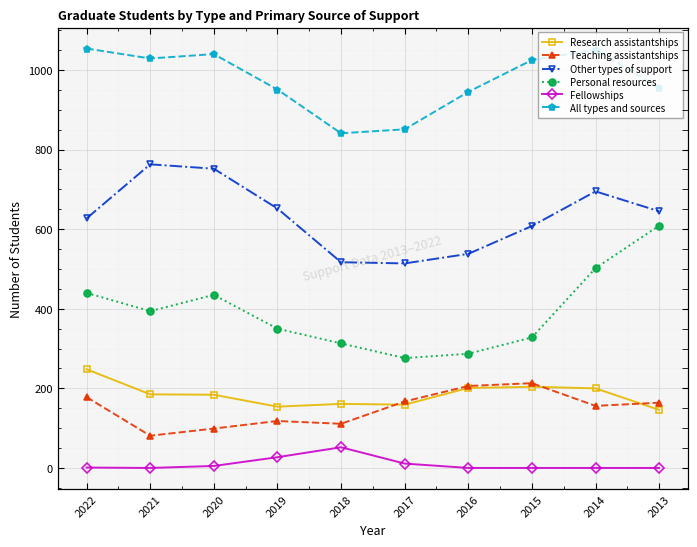

Reading right to left, what are all the values shown in this chart?

Research assistantships: 146	200	204	201	159	161	154	184	185	248
Teaching assistantships: 164	156	213	206	167	111	118	99	81	178
Other types of support: 645	695	608	538	514	517	652	752	763	627
Personal resources: 609	502	328	287	276	313	350	435	394	440
Fellowships: 0	0	0	0	11	52	27	5	0	1
All types and sources: 955	1051	1025	945	851	841	951	1040	1029	1054